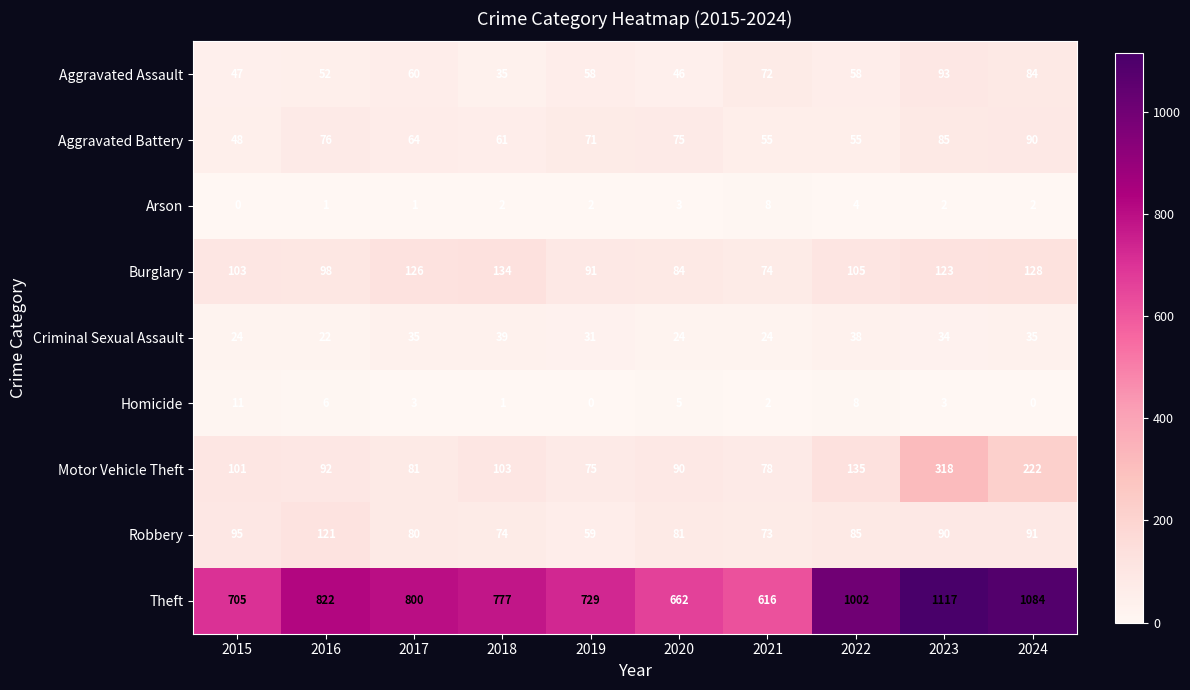

What is the maximum value shown in the chart?

1117